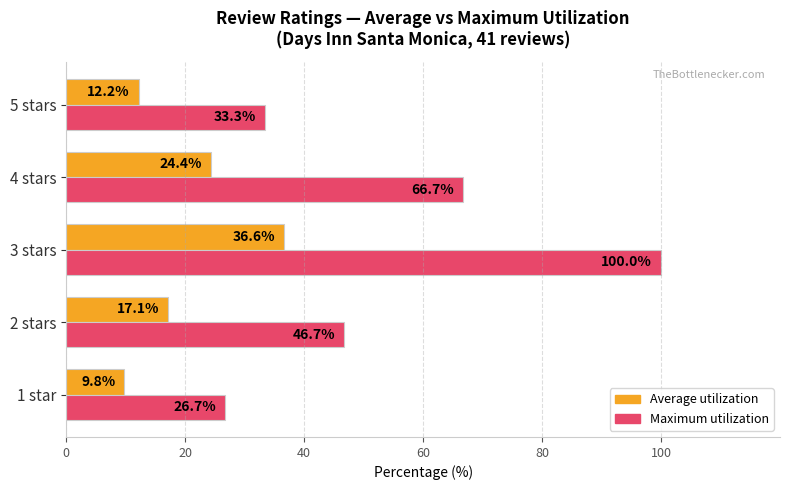

At how many categories does at least one series exceed 40?

3